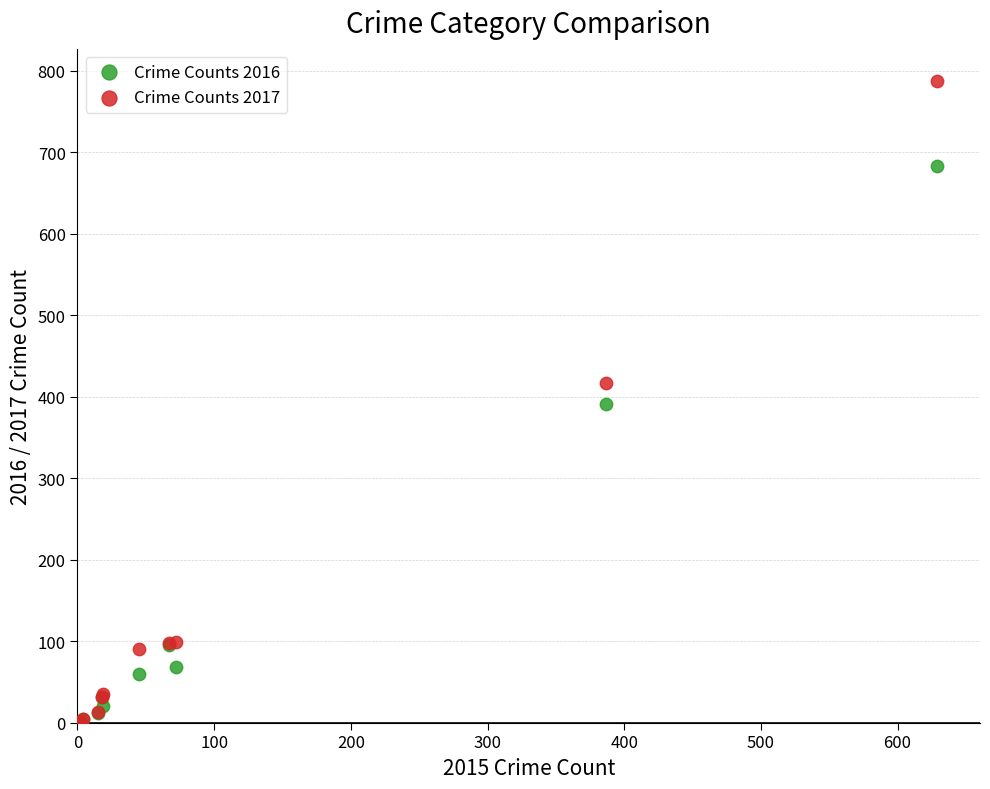

In the Crime Counts 2016 series, what Y value is closest to 342?

391